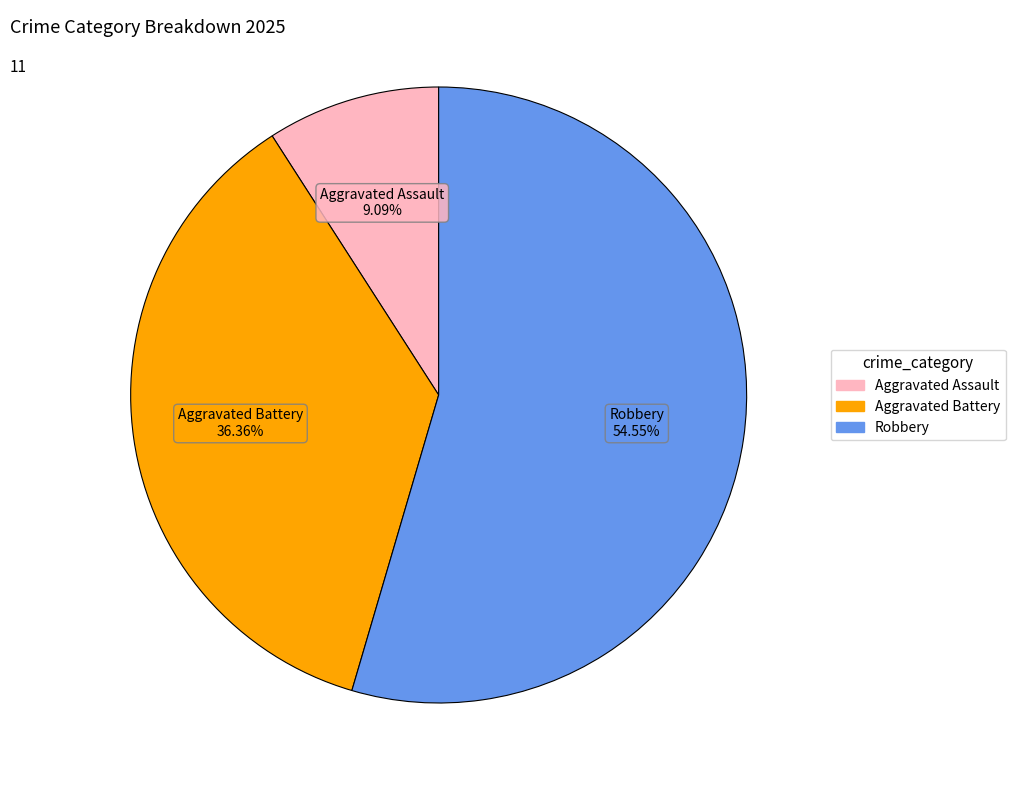

To the nearest percent, what is the average slice percentage?

33%